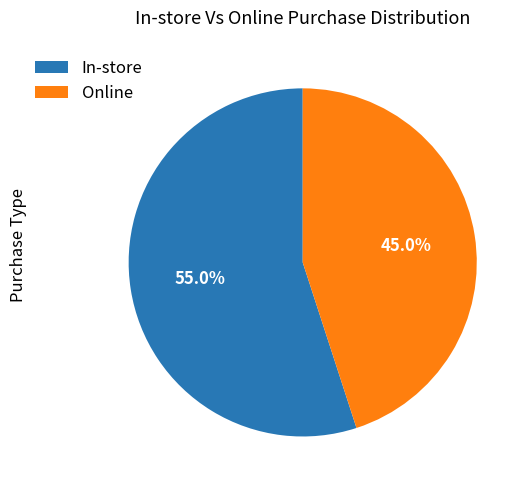

Which has a higher value, Online or In-store?

In-store